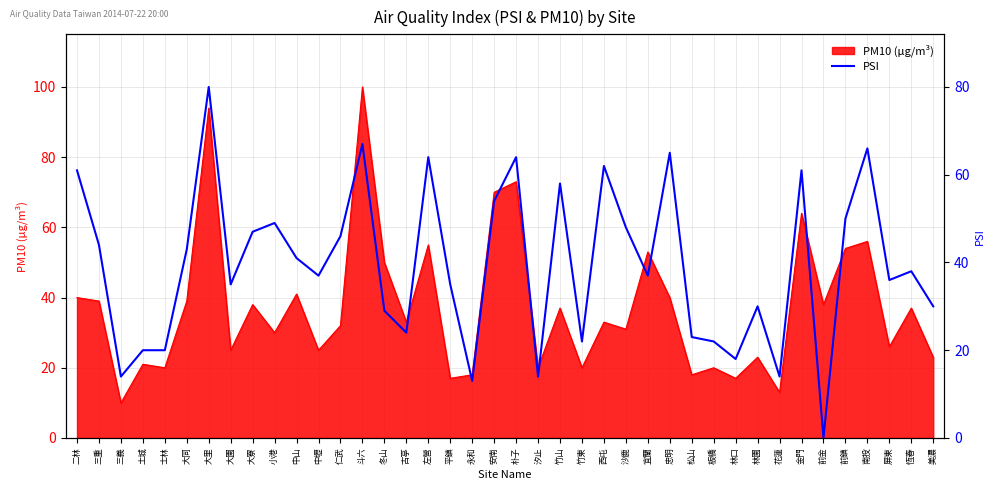

What is the sum of all values?

1581